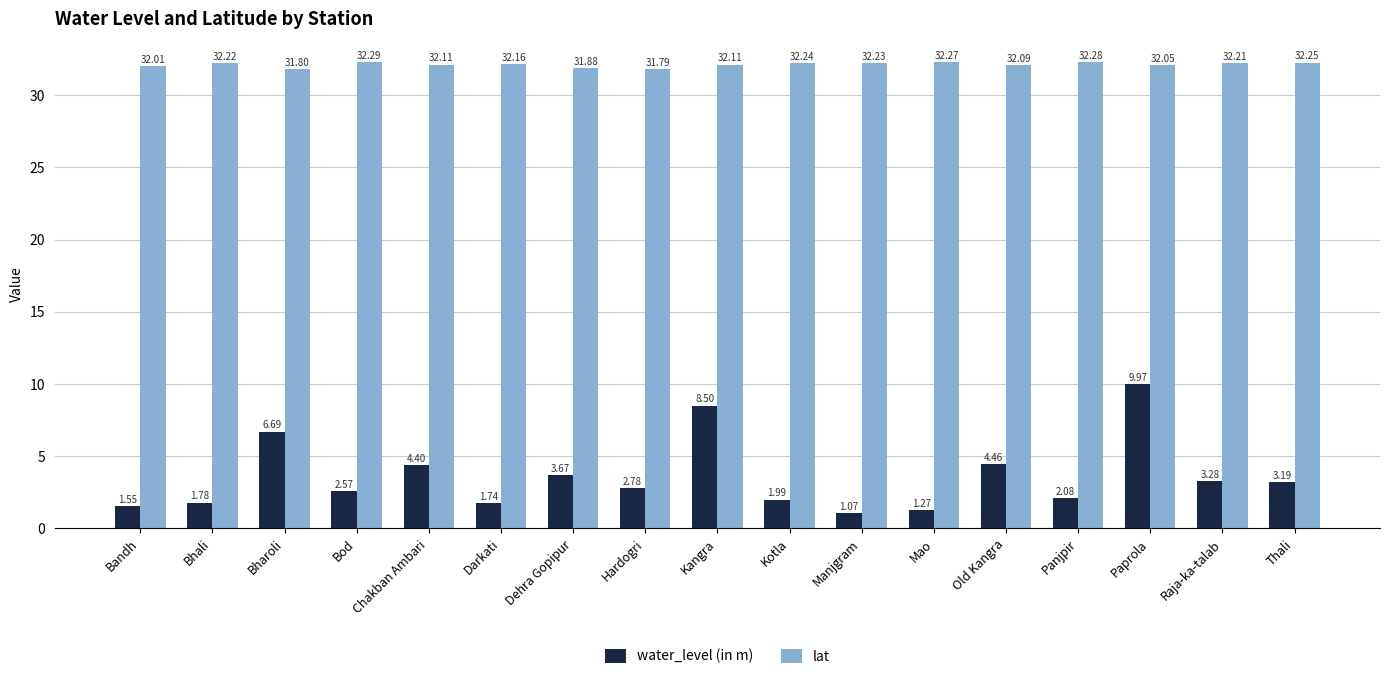

How many bars are there in total?

34